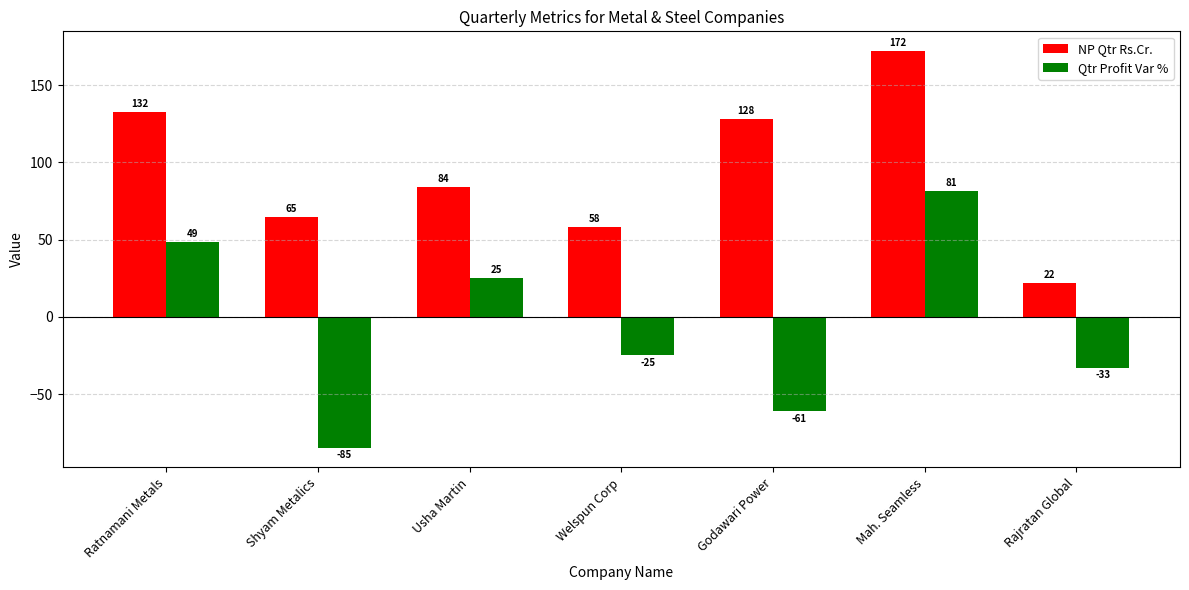

What is the spread (max minus min) of values at Rajratan Global?

54.9